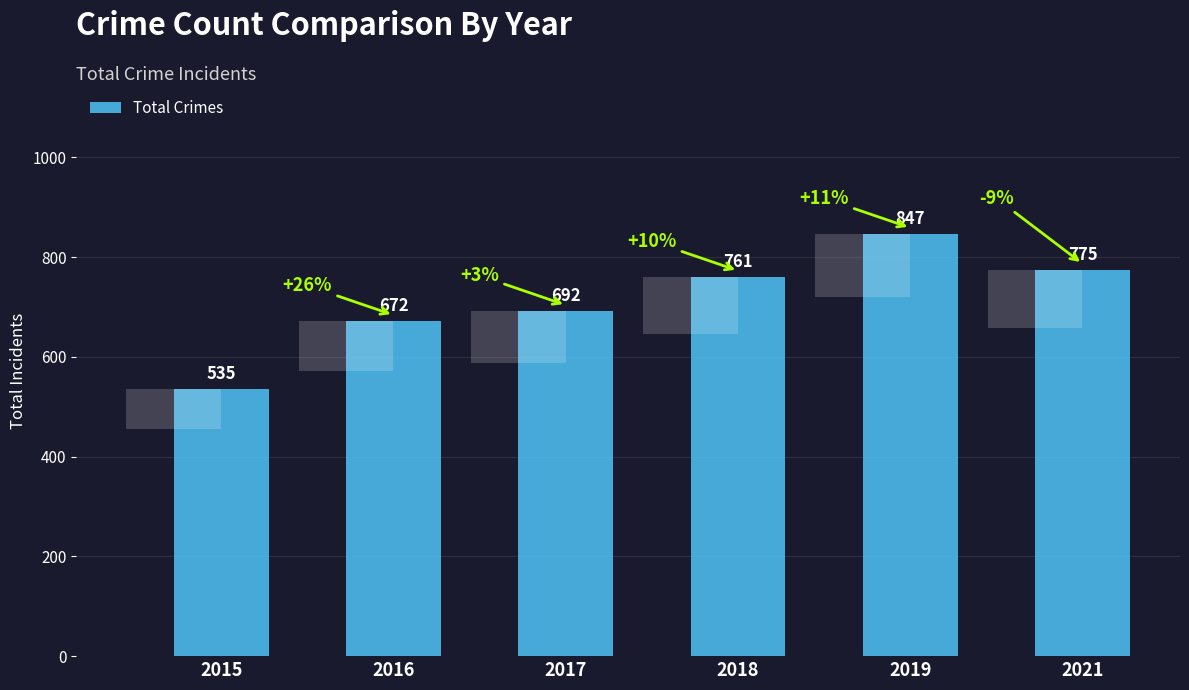

Is it true that the value at 2021 is 775?

True